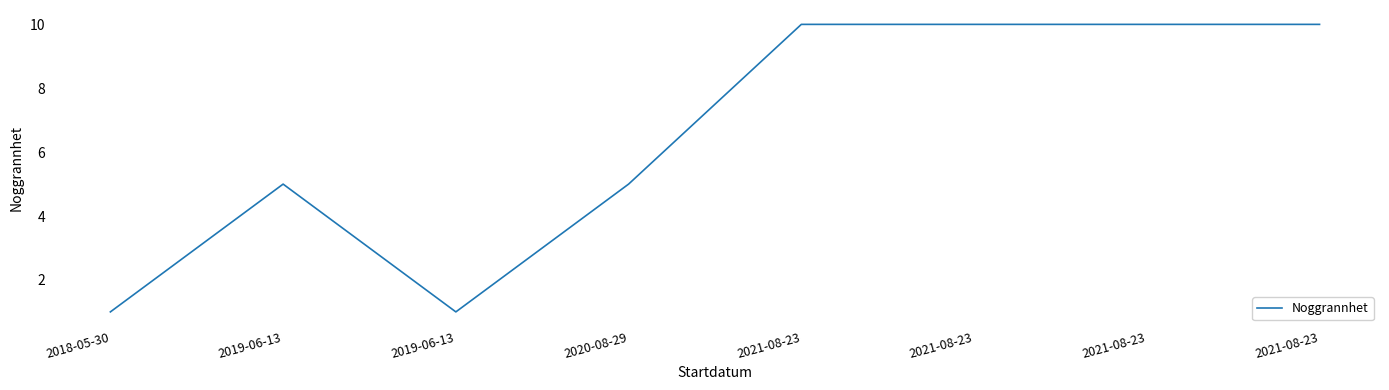

List the labels in order of value, smallest first.

2018-05-30, 2019-06-13, 2019-06-13, 2020-08-29, 2021-08-23, 2021-08-23, 2021-08-23, 2021-08-23